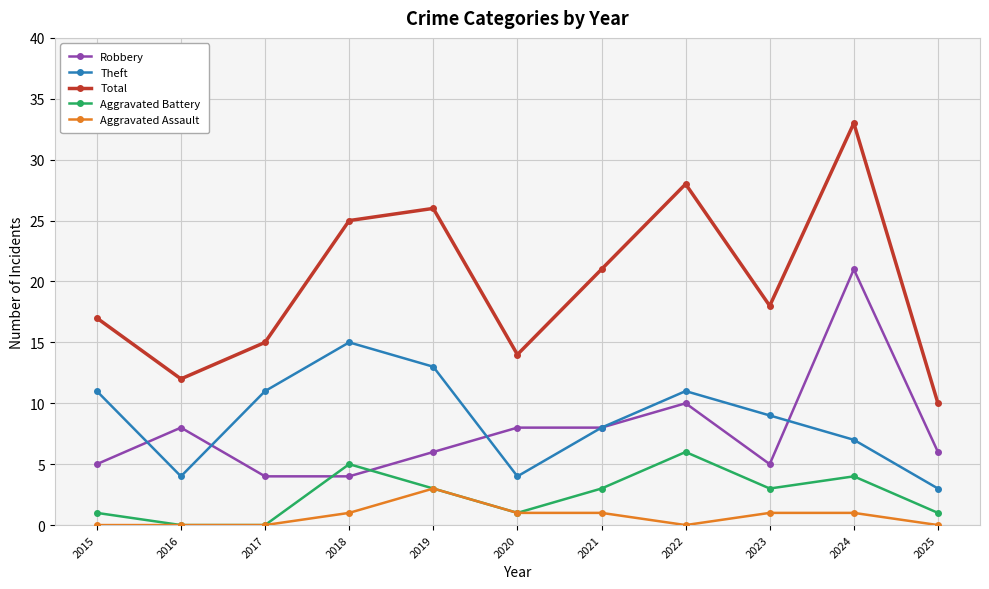

Reading left to right, transcribe all the data shown in this chart.

Robbery: 5	8	4	4	6	8	8	10	5	21	6
Theft: 11	4	11	15	13	4	8	11	9	7	3
Total: 17	12	15	25	26	14	21	28	18	33	10
Aggravated Battery: 1	0	0	5	3	1	3	6	3	4	1
Aggravated Assault: 0	0	0	1	3	1	1	0	1	1	0